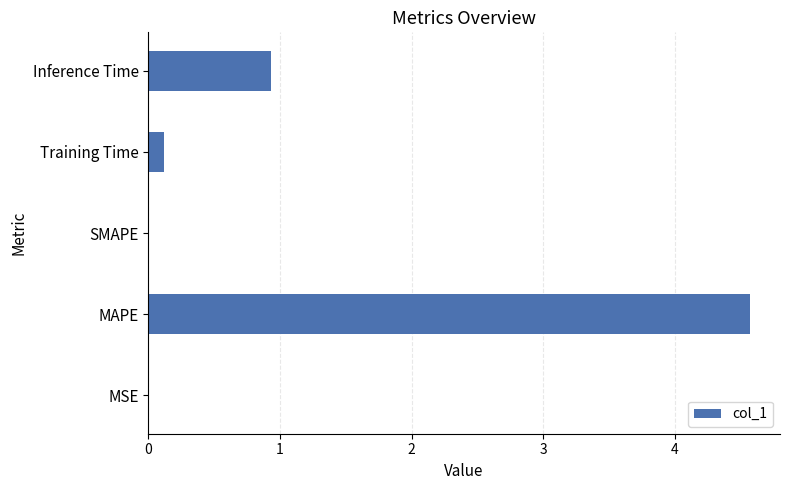

Which label corresponds to the largest value in the chart?

MAPE